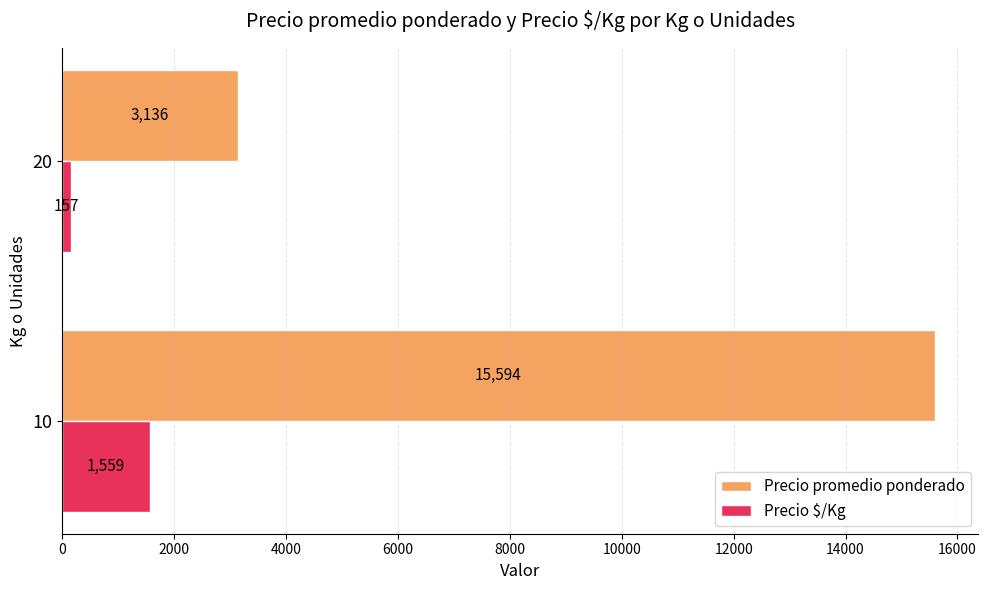

What is the lowest value of the Precio promedio ponderado series?

3135.6